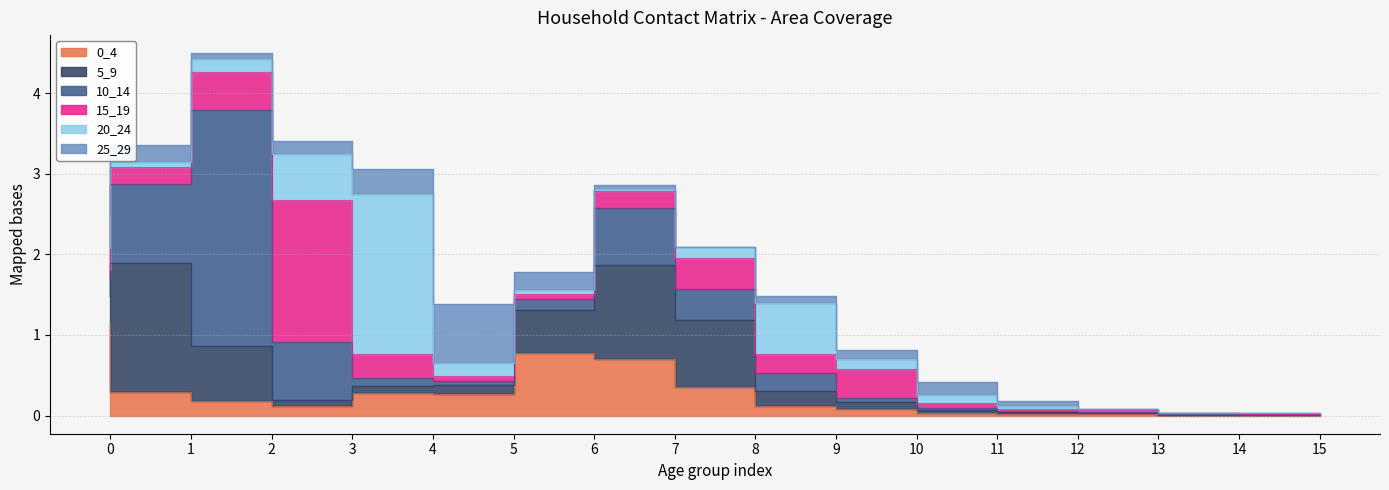

At 11, list the series in order from largest to smallest.

25_29, 20_24, 15_19, 0_4, 10_14, 5_9